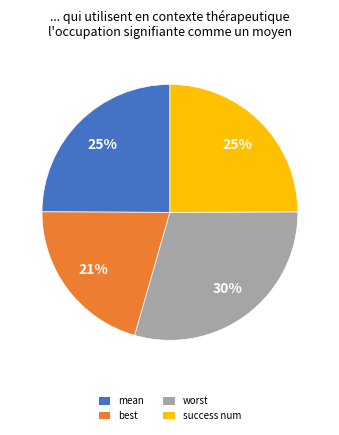

Between success num and worst, which is larger?

worst